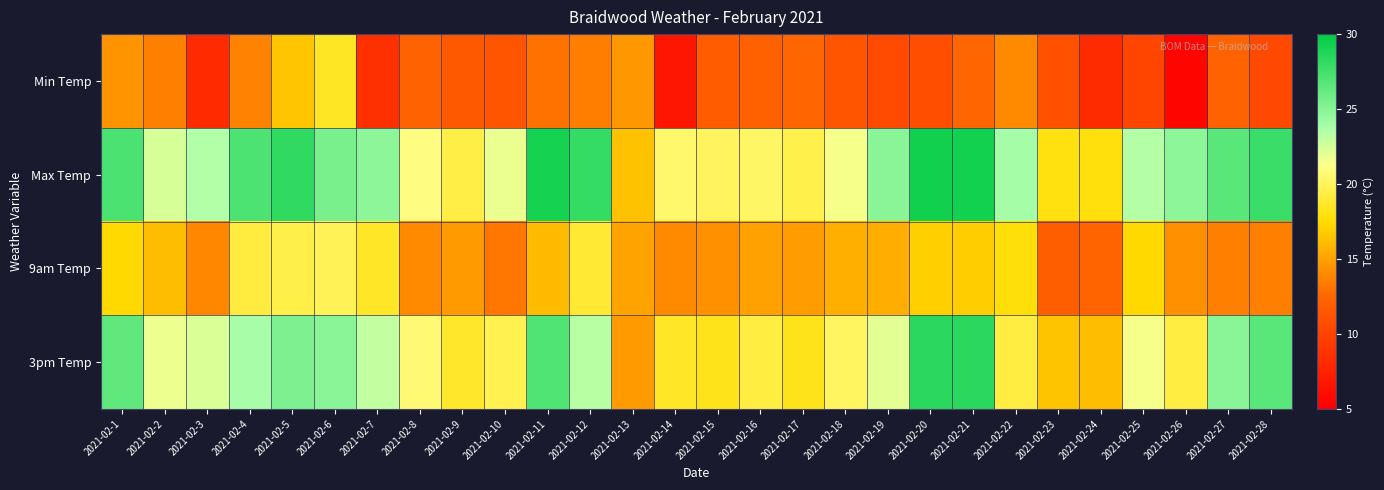

Rank the series by their average value, from lowest to highest.

Min Temp, 9am Temp, 3pm Temp, Max Temp